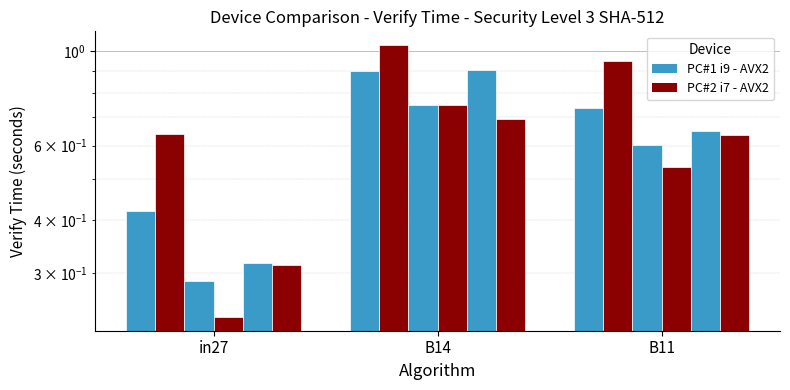

Is it true that job438_scenario0_849 equals 0.7 at B11?

False